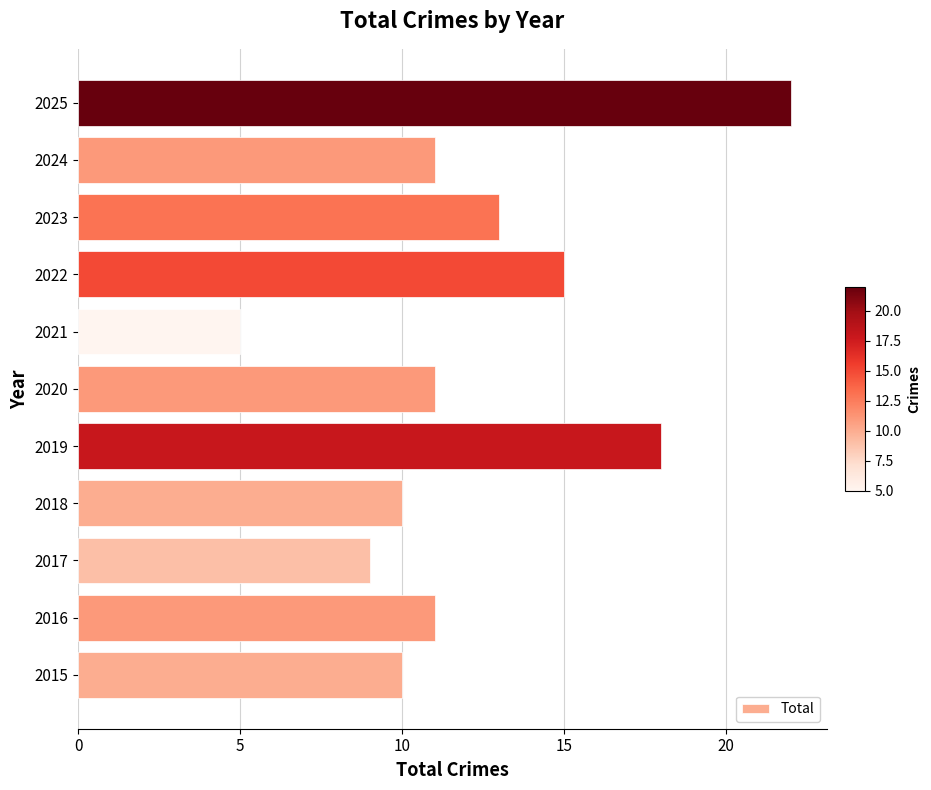

Which has a higher value, 2016 or 2019?

2019